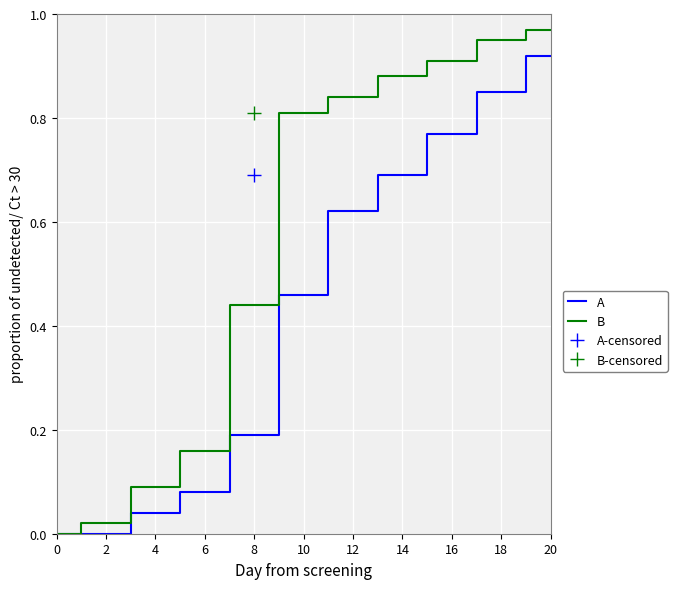

How many lines are shown in the chart?

2